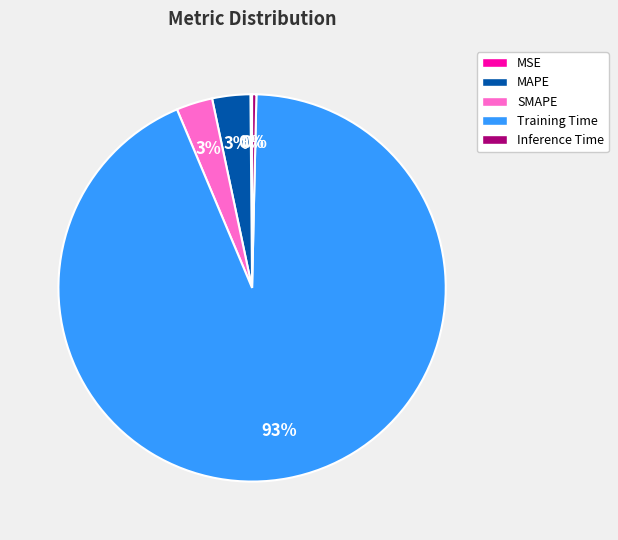

Combined, do MAPE and Training Time account for over 50%?

Yes